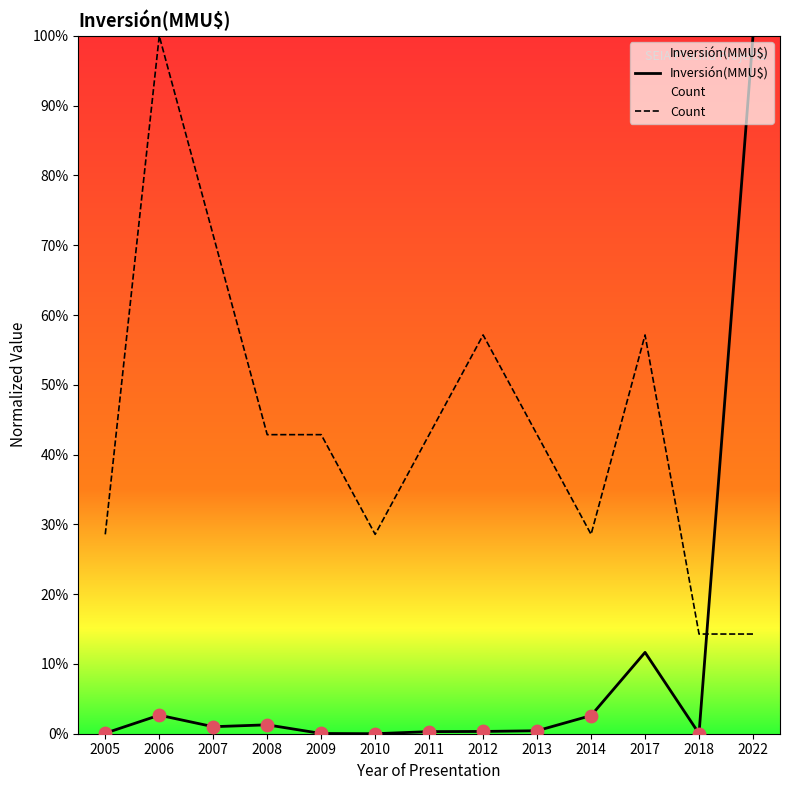

What is the total value across all series at 2012?

0.6